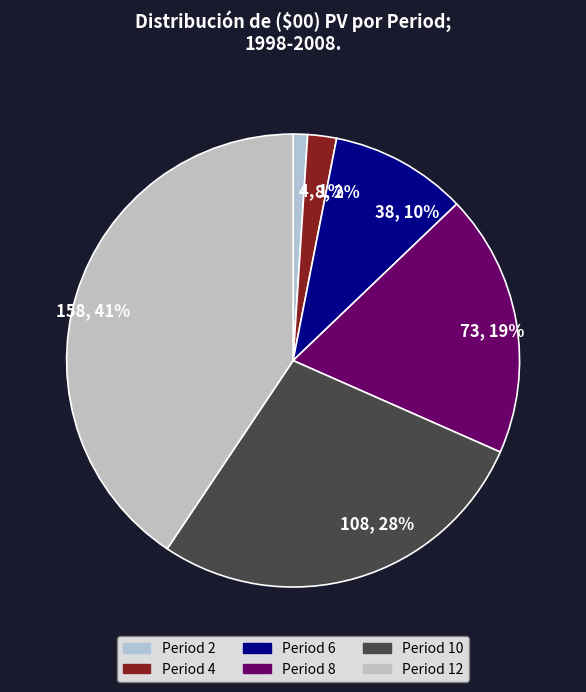

What is the ratio of the value at Period 10 to the value at Period 6?

2.8